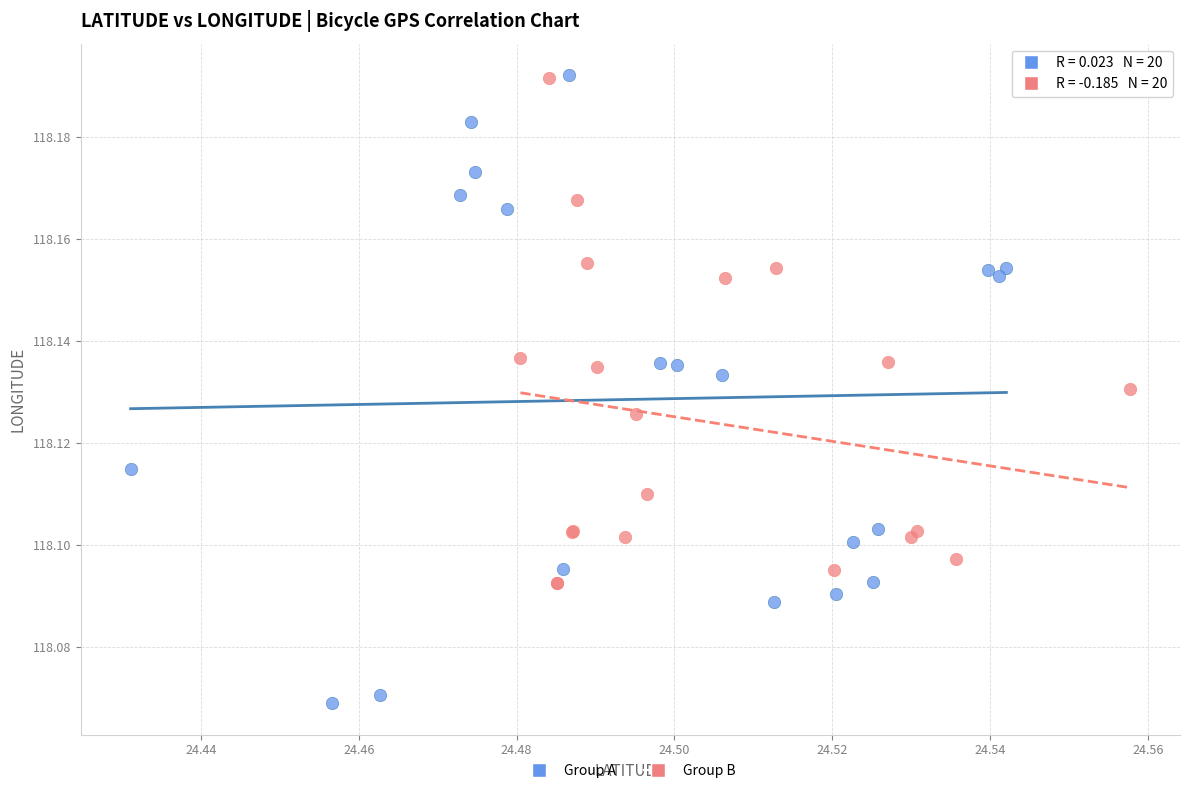

Which series reaches the minimum Y coordinate?

Group A